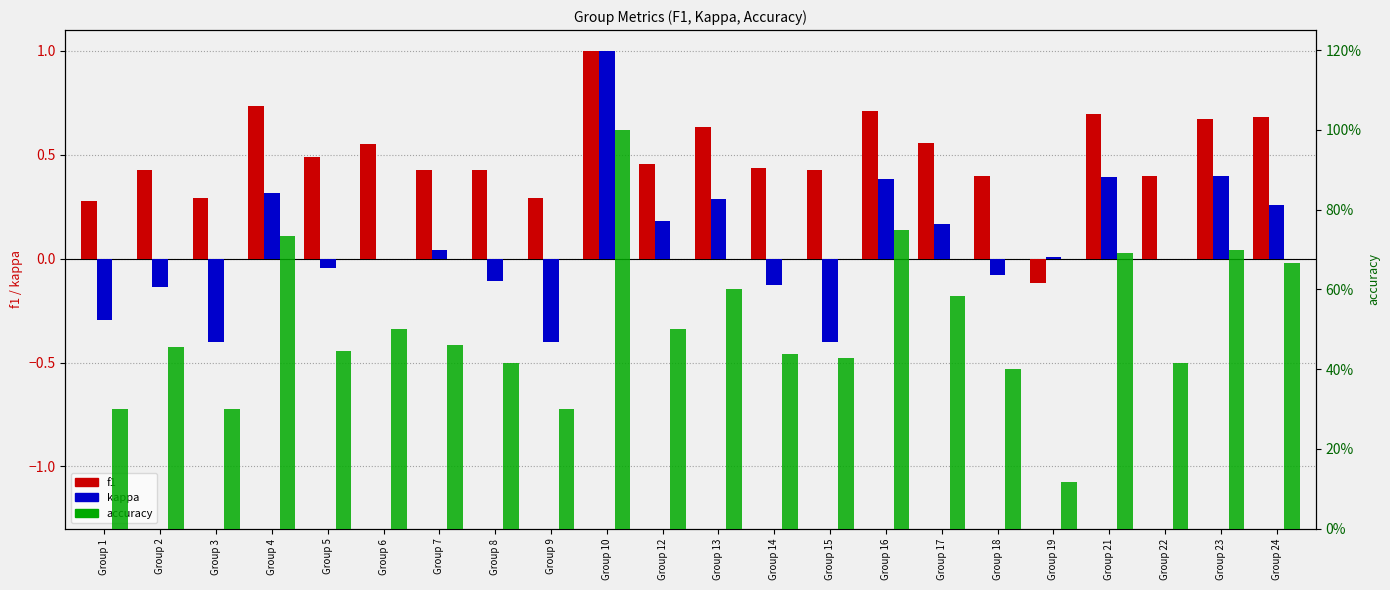

What is the average value of the accuracy series?

0.5